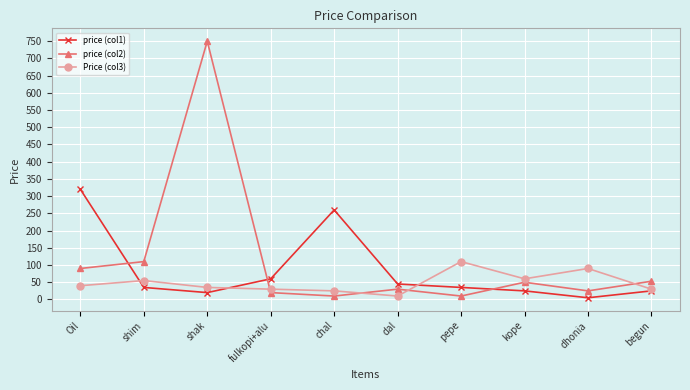

At which category does the chart reach its peak across all series?

shak